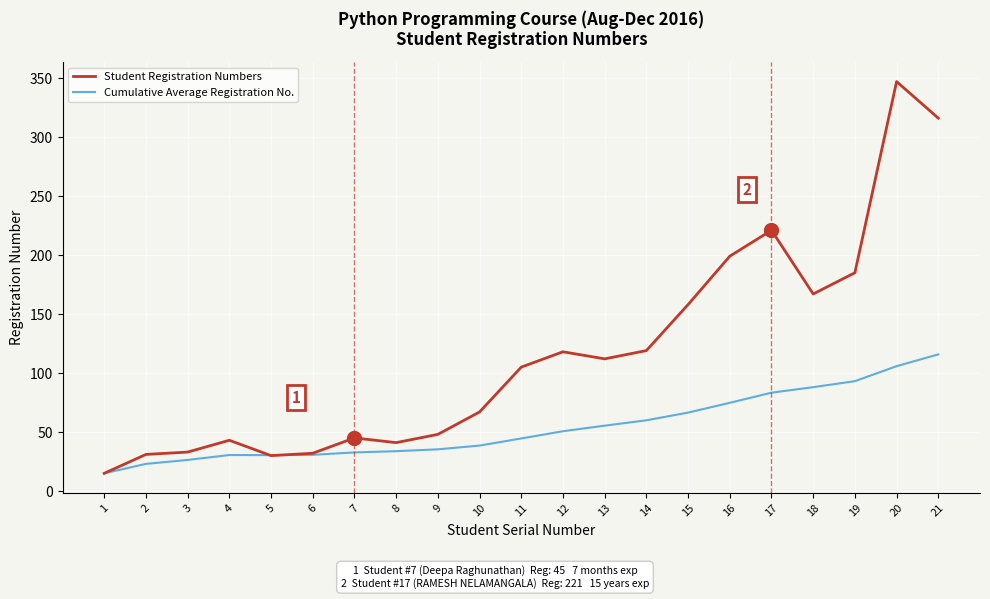

The value of Student Registration Numbers at 17 is 376.2. True or false?

False